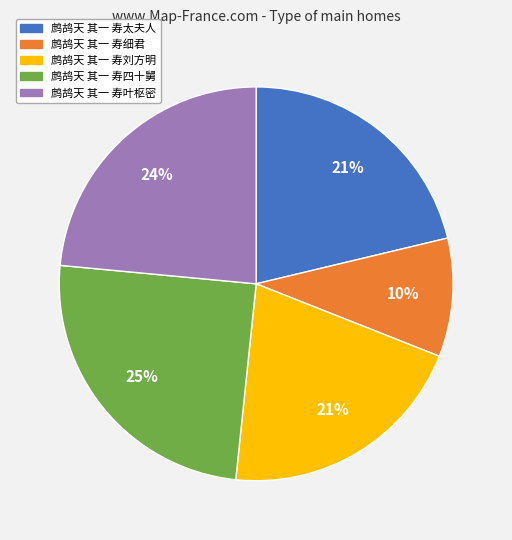

Is there any slice that represents more than half of the pie?

No